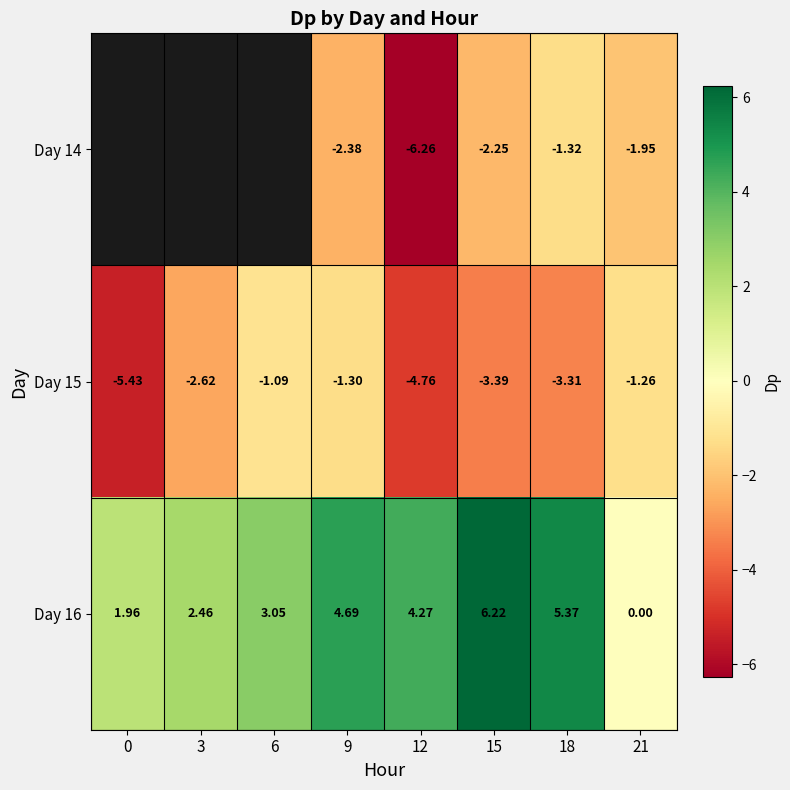

Count the number of data series in this chart.

3